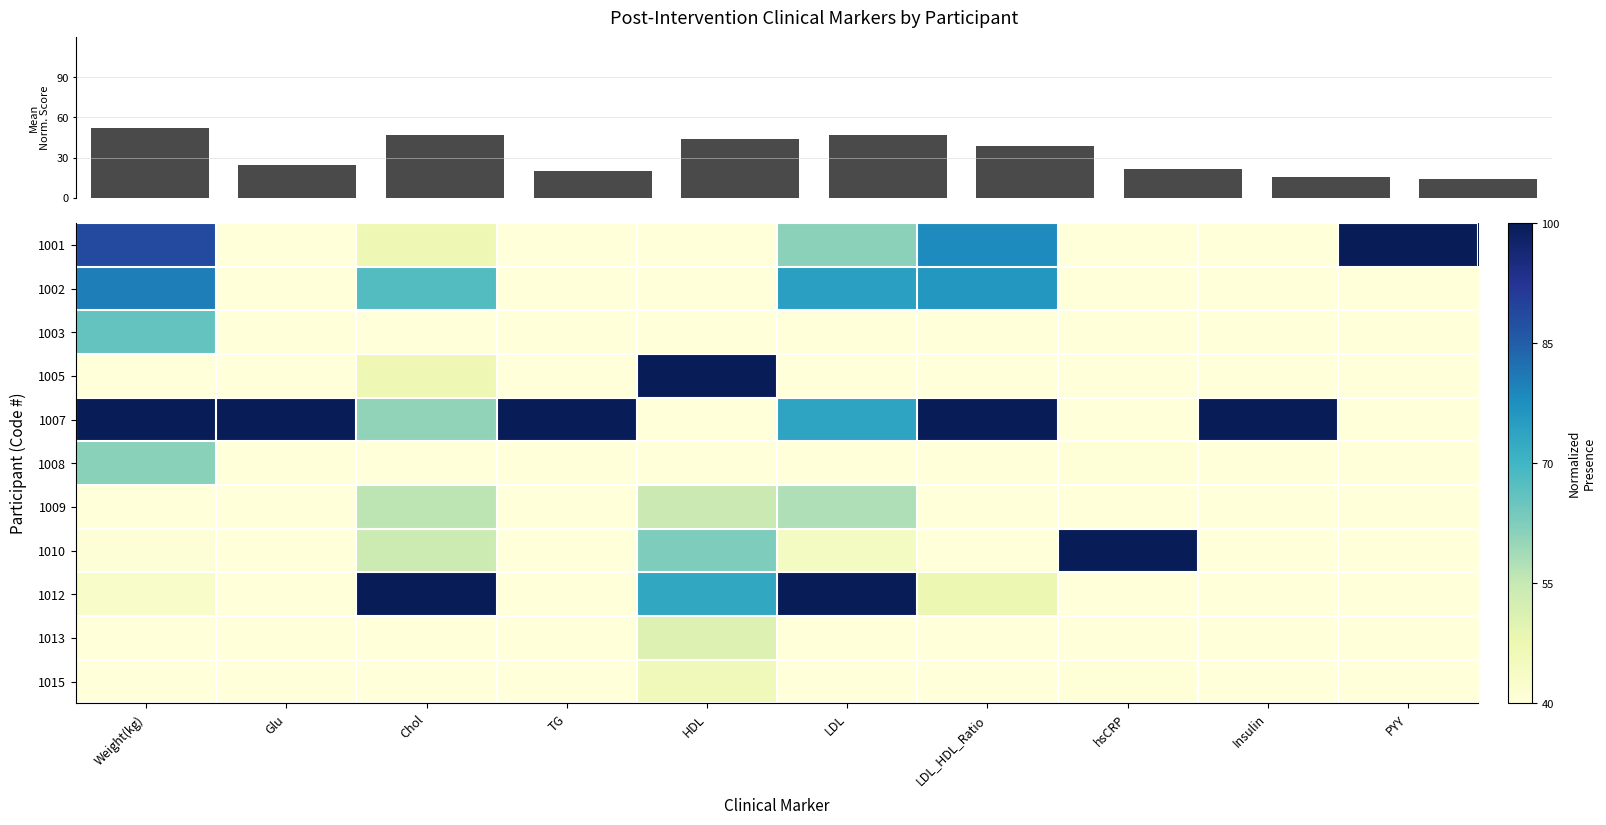

Reading left to right, what are all the values shown in this chart?

1001: Weight(kg)=88.5	Glu=22.7	Chol=46.9	TG=21.4	HDL=10.2	LDL=61.3	LDL_HDL_Ratio=78.3	hsCRP=16.4	Insulin=4.1	PYY=100.0
1002: Weight(kg)=80.2	Glu=15.9	Chol=67.8	TG=35.0	HDL=20.3	LDL=74.5	LDL_HDL_Ratio=76.2	hsCRP=7.5	Insulin=13.3	PYY=3.9
1003: Weight(kg)=65.7	Glu=9.1	Chol=0.0	TG=0.0	HDL=33.9	LDL=0.0	LDL_HDL_Ratio=4.1	hsCRP=7.5	Insulin=5.1	PYY=2.0
1005: Weight(kg)=24.4	Glu=9.1	Chol=46.9	TG=2.2	HDL=100.0	LDL=24.5	LDL_HDL_Ratio=0.0	hsCRP=7.5	Insulin=0.0	PYY=11.9
1007: Weight(kg)=100.0	Glu=100.0	Chol=60.8	TG=100.0	HDL=0.0	LDL=73.6	LDL_HDL_Ratio=100.0	hsCRP=4.5	Insulin=100.0	PYY=18.2
1008: Weight(kg)=61.4	Glu=25.0	Chol=18.2	TG=5.1	HDL=32.2	LDL=21.7	LDL_HDL_Ratio=21.7	hsCRP=40.3	Insulin=23.5	PYY=0.8
1009: Weight(kg)=28.7	Glu=11.4	Chol=55.9	TG=9.5	HDL=54.2	LDL=57.5	LDL_HDL_Ratio=33.6	hsCRP=10.4	Insulin=4.1	PYY=1.6
1010: Weight(kg)=40.8	Glu=31.8	Chol=53.8	TG=17.6	HDL=62.7	LDL=44.3	LDL_HDL_Ratio=21.7	hsCRP=100.0	Insulin=5.1	PYY=3.0
1012: Weight(kg)=42.9	Glu=25.0	Chol=100.0	TG=19.0	HDL=72.9	LDL=100.0	LDL_HDL_Ratio=47.5	hsCRP=3.0	Insulin=9.2	PYY=1.2
1013: Weight(kg)=0.0	Glu=0.0	Chol=30.1	TG=2.2	HDL=50.8	LDL=29.2	LDL_HDL_Ratio=17.6	hsCRP=0.0	Insulin=5.1	PYY=8.5
1015: Weight(kg)=37.3	Glu=20.5	Chol=32.9	TG=10.8	HDL=45.8	LDL=30.2	LDL_HDL_Ratio=20.5	hsCRP=40.3	Insulin=4.1	PYY=0.0